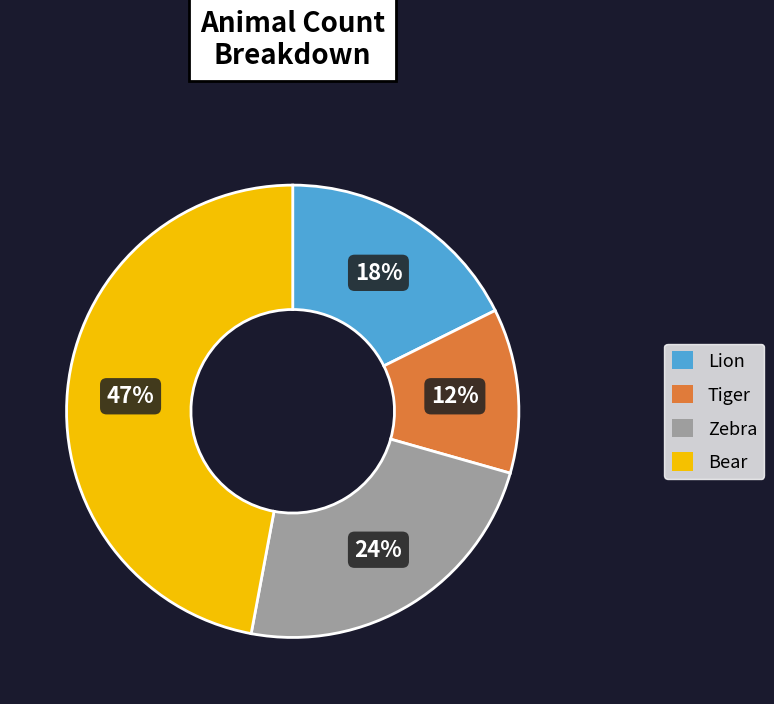

Is the sum of Tiger and Zebra greater than half?

No